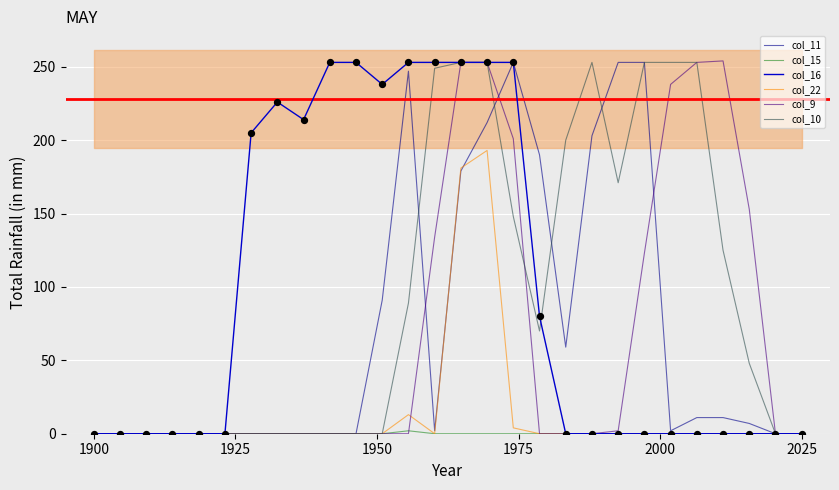

What are all the series names shown in the legend?

col_11, col_15, col_16, col_22, col_9, col_10